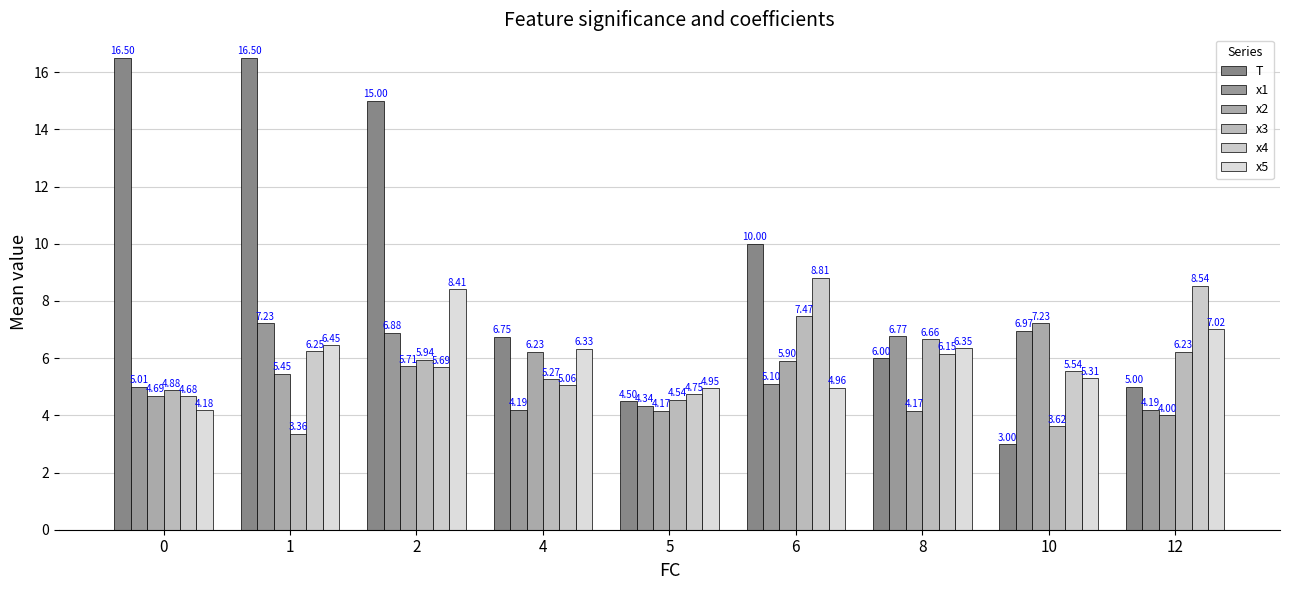

How many values in the x1 series are below 5?

3